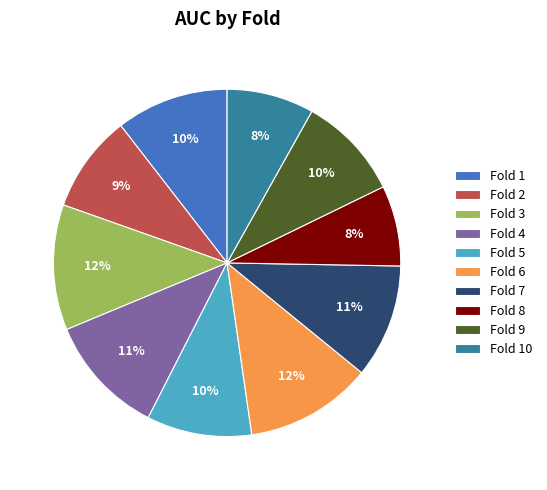

Is there any slice that represents more than half of the pie?

No